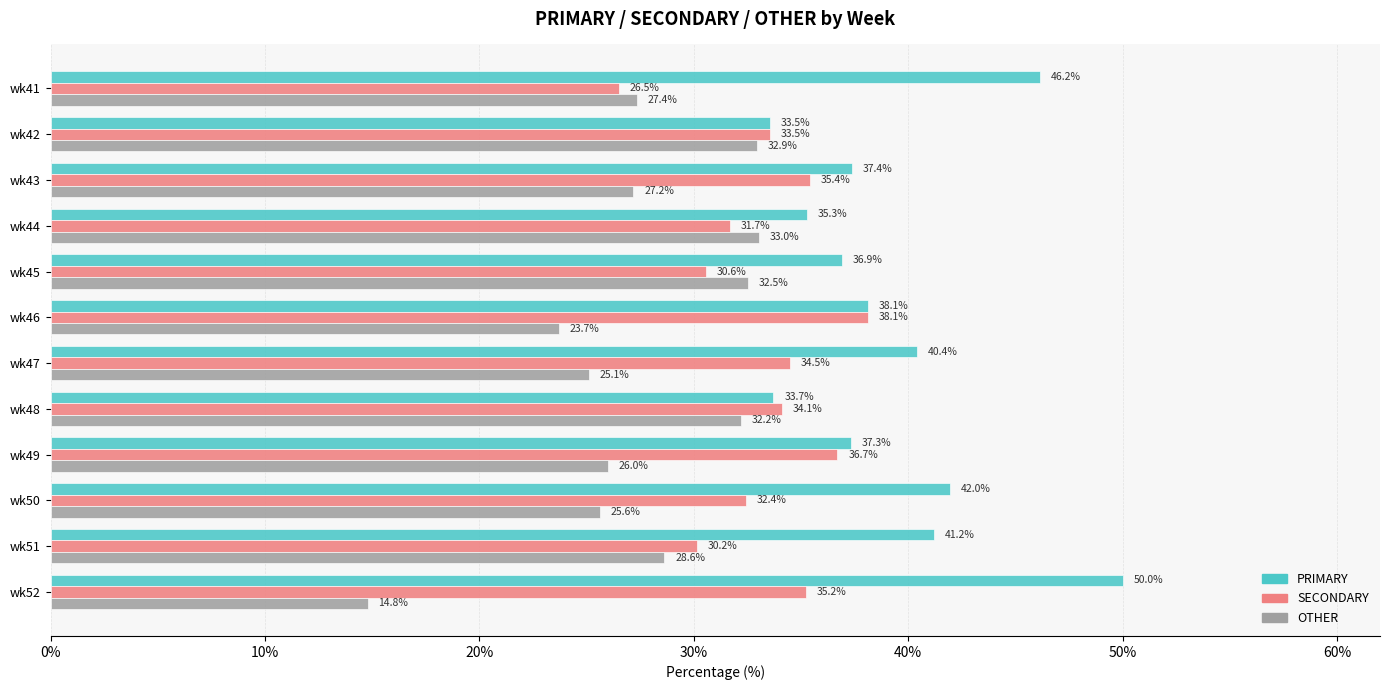

At which category does the chart reach its minimum across all series?

wk52